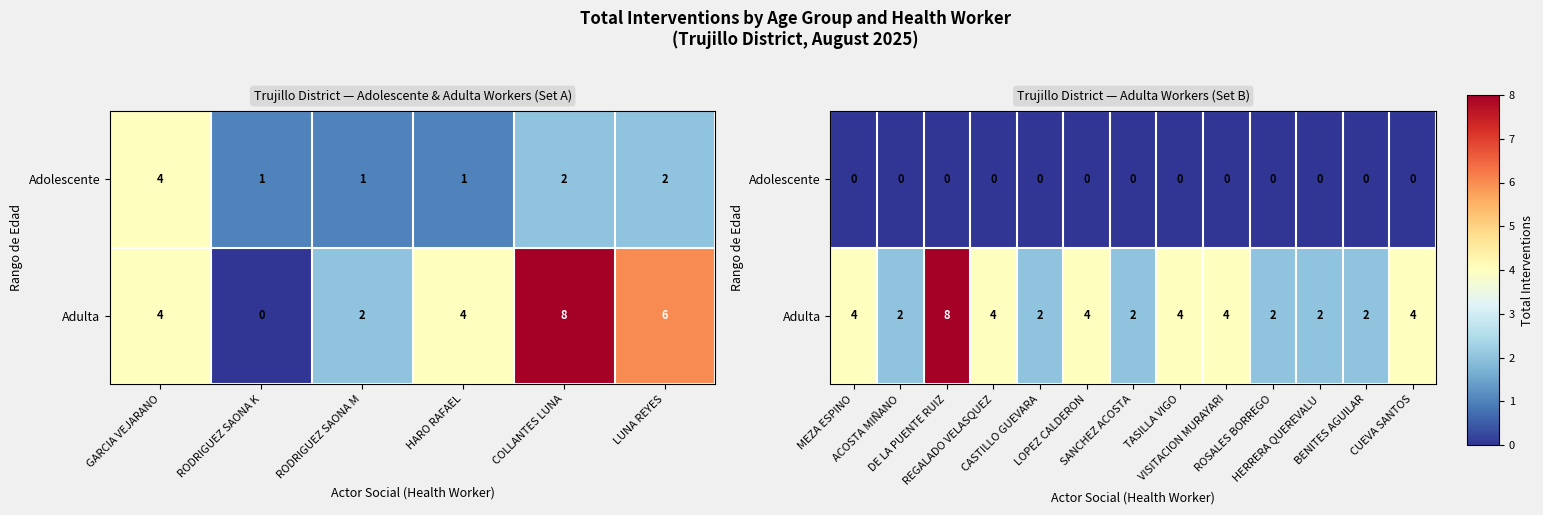

What is the difference between the second highest and minimum values in the Adulta series?

2